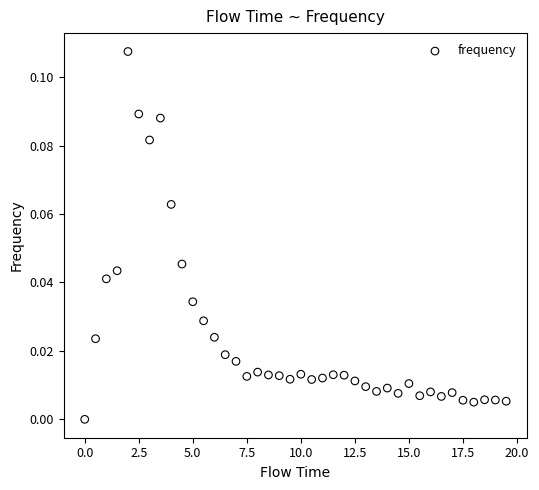

What is the range of X values (max minus min)?

19.5